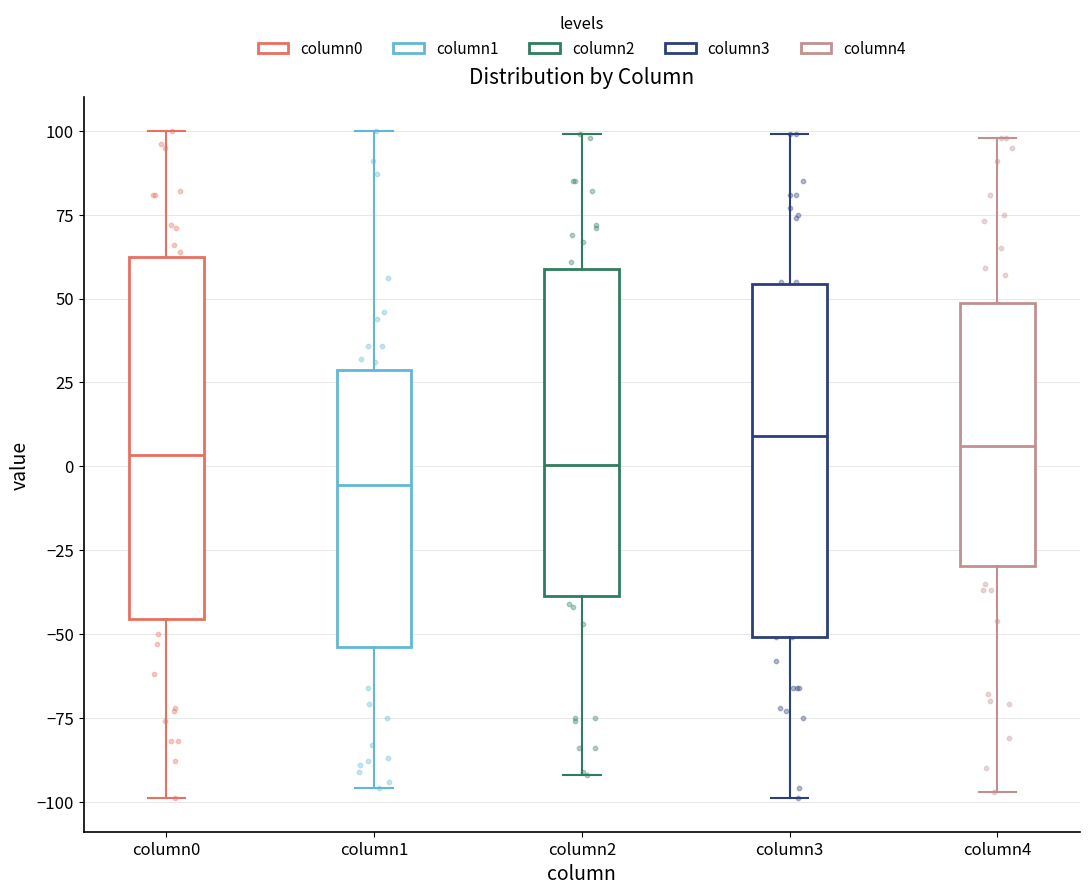

Reading left to right, read every box against the y-axis: the position of its median line, the range the box covers, and the ends of its whiskers. The values are not printed on the chart, so give them approximately, as read against the axis.

column0: median 5, box -45 to 65, whiskers -100 to 100
column1: median -5, box -55 to 30, whiskers -95 to 100
column2: median 0, box -40 to 60, whiskers -90 to 100
column3: median 10, box -50 to 55, whiskers -100 to 100
column4: median 5, box -30 to 50, whiskers -95 to 100